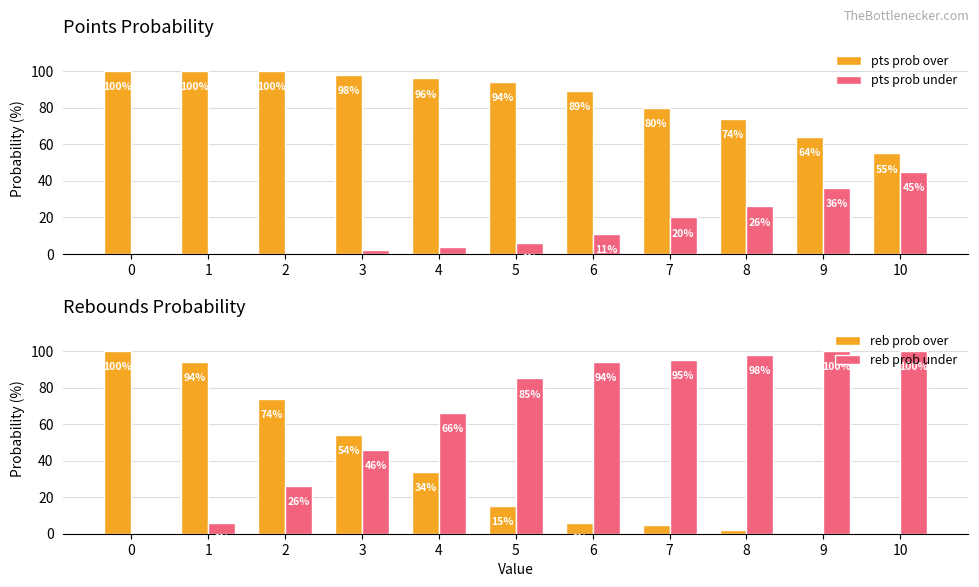

How many values in the pts prob over series exceed 94?

5